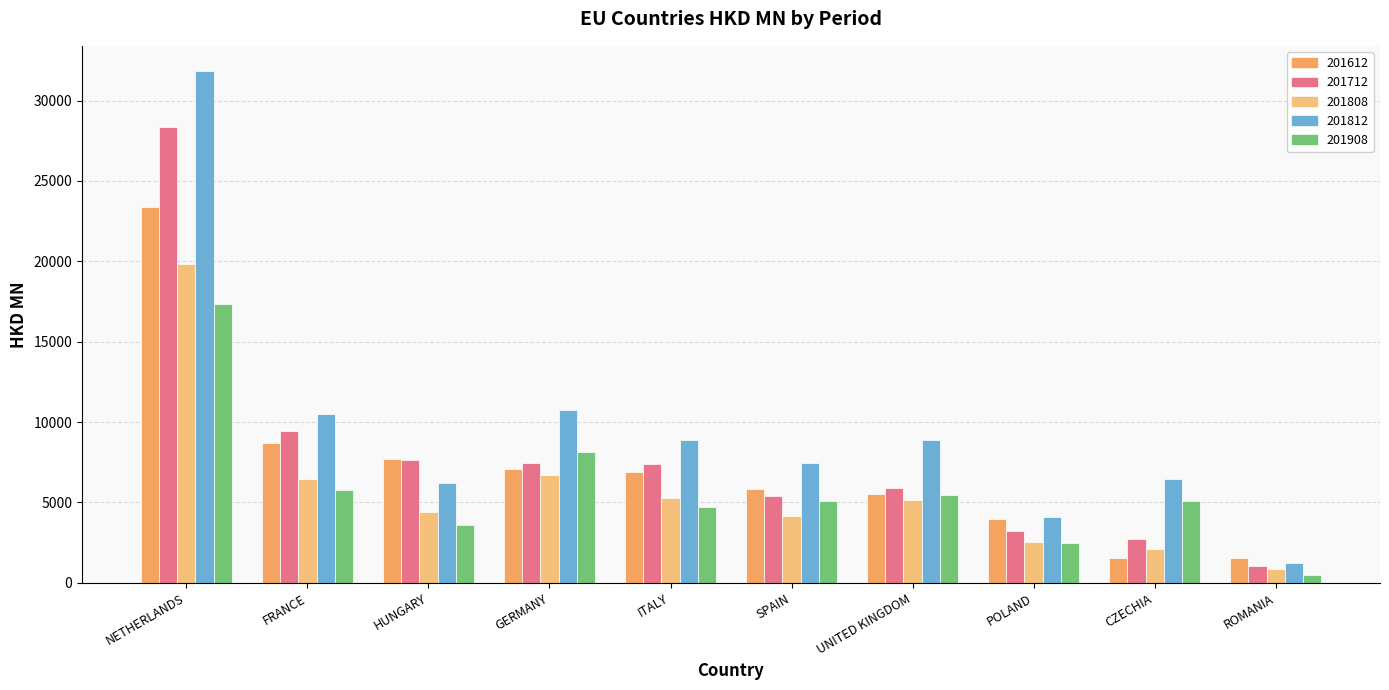

Are the bars grouped side by side (vs. stacked)?

Yes